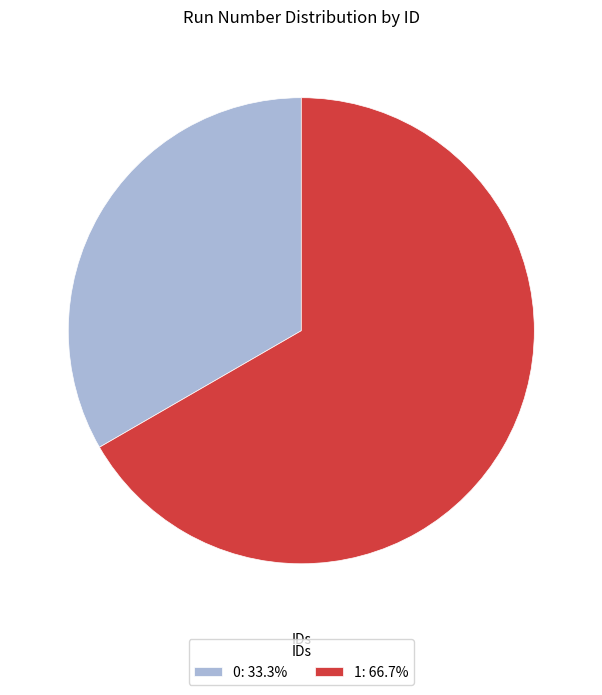

Does any single category account for the majority?

Yes